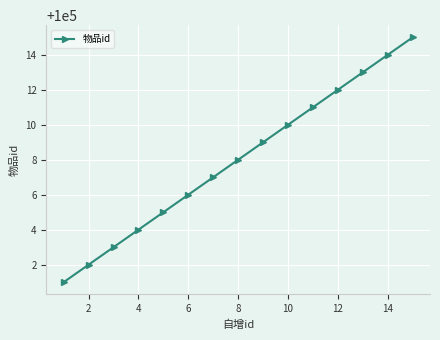

What is the maximum value shown in the chart?

100015